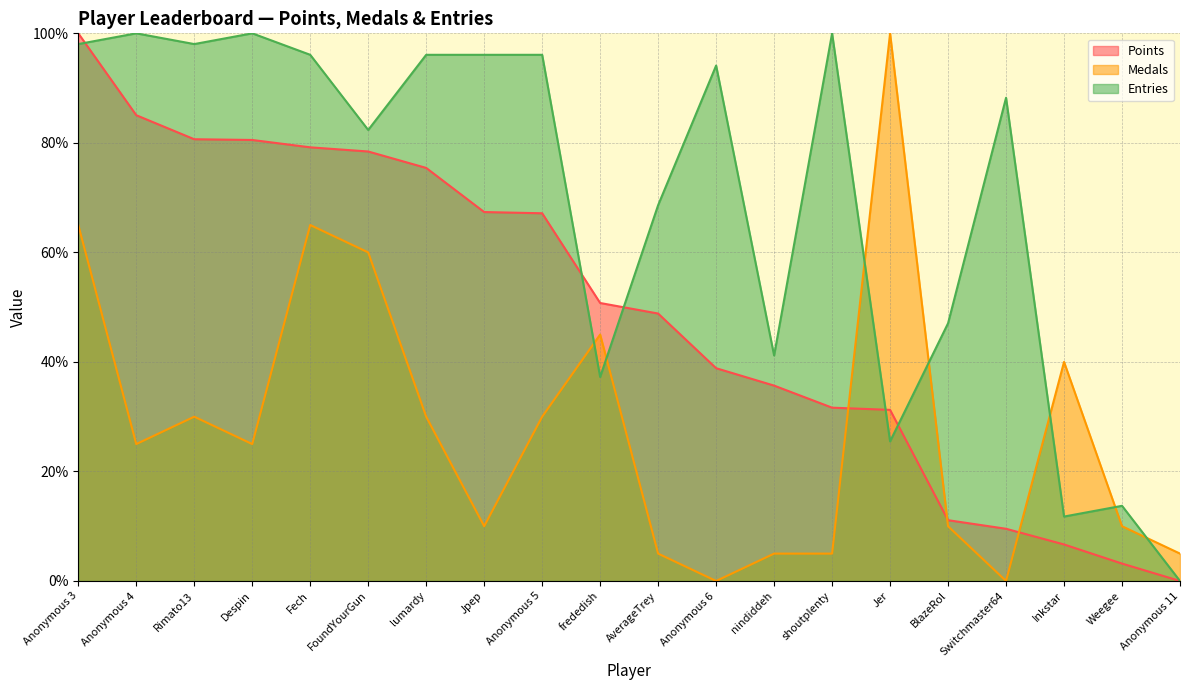

What is the sum of all Medals values?

565.0